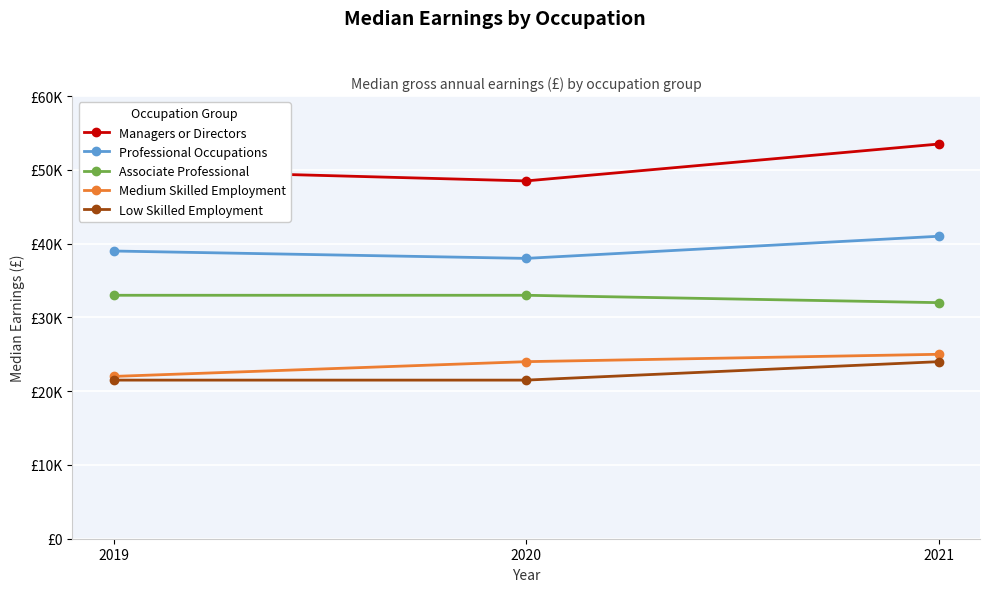

What is the minimum value for Professional Occupations?

38000